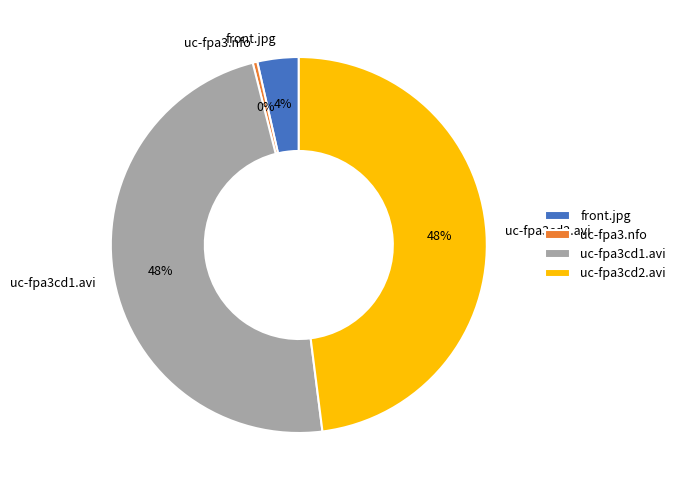

How many slices are in this pie chart?

4